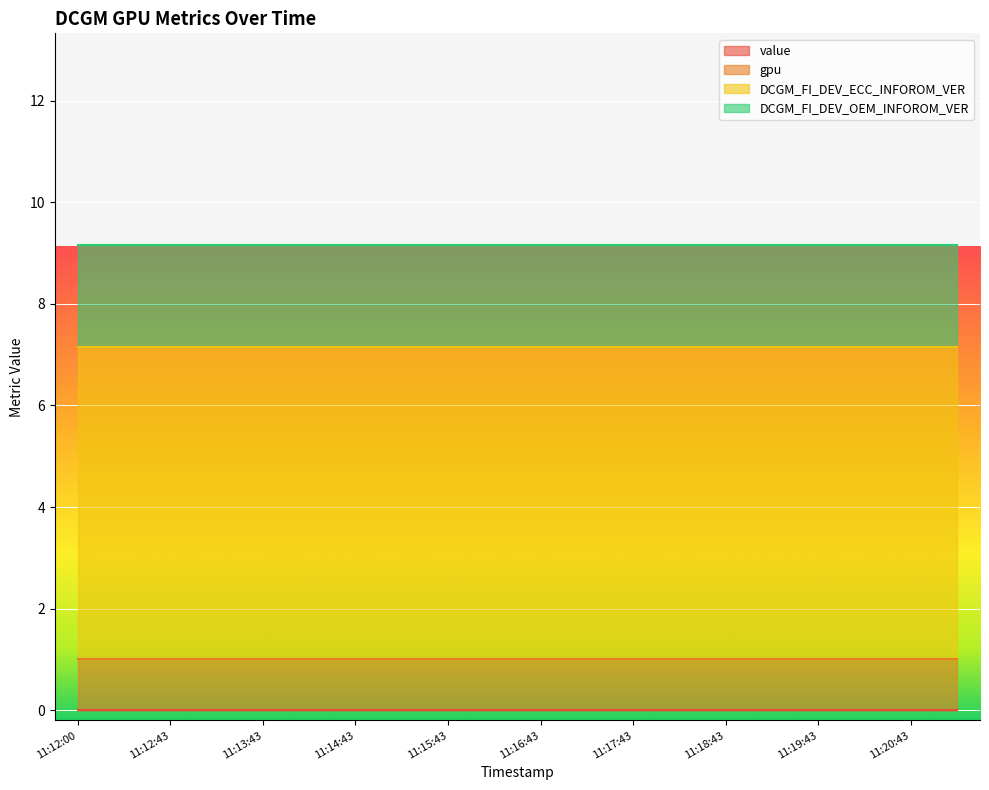

Between 11:15:13 and 11:14:43, which is larger?

11:15:13